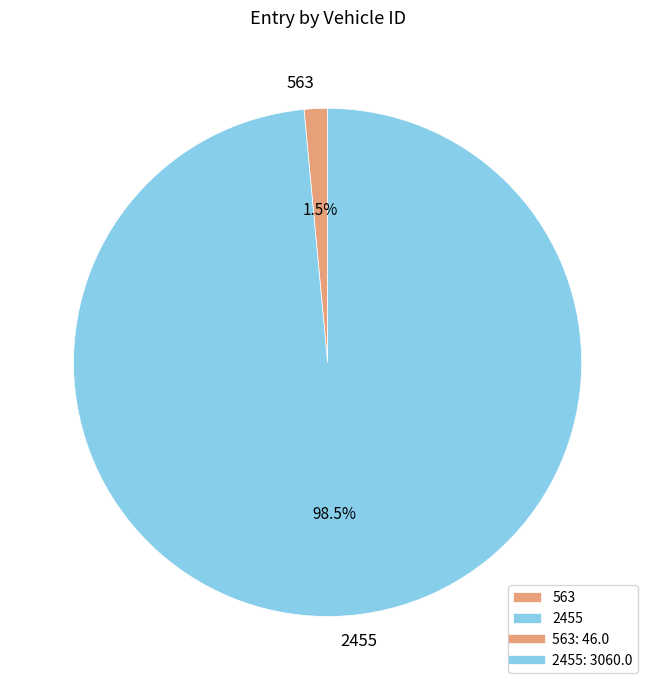

Is the sum of 563 and 2455 greater than half?

Yes